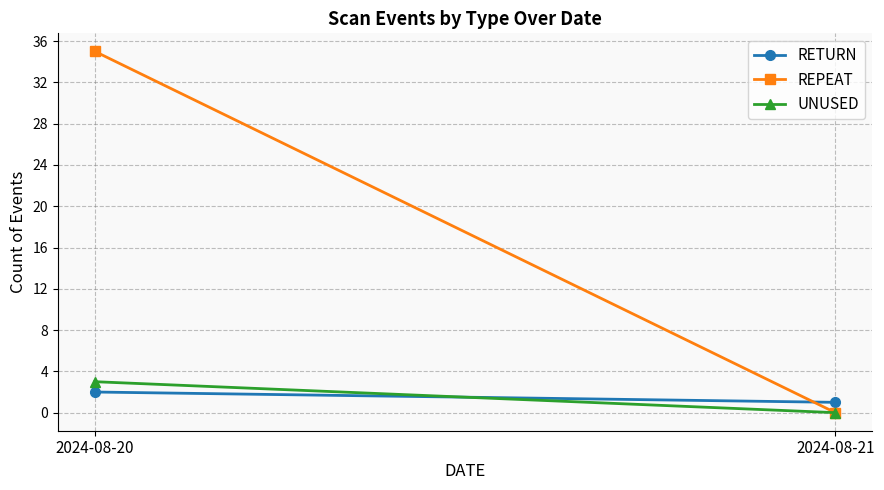

At how many categories does at least one series exceed 14?

1